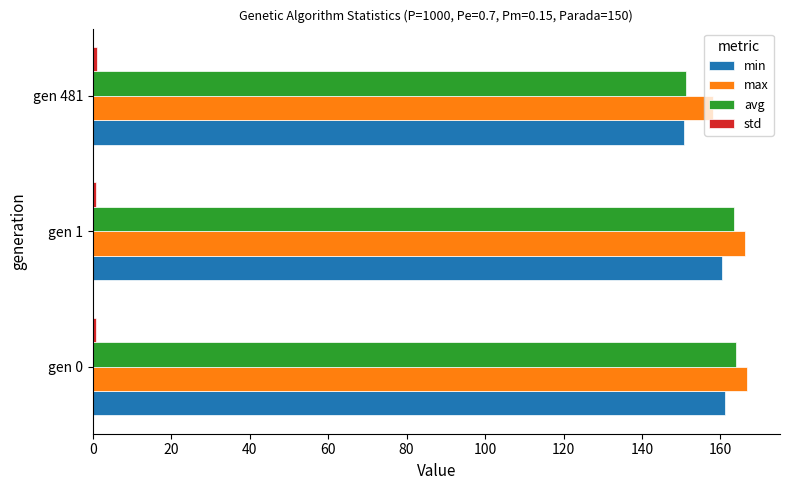

What is the sum of all avg values?

478.5